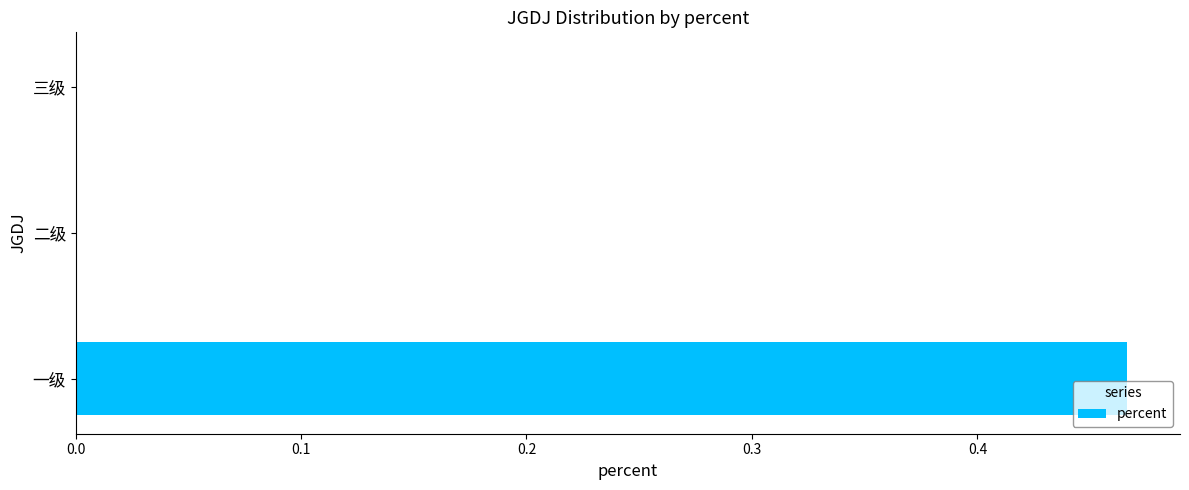

Count the number of categories in the chart.

3